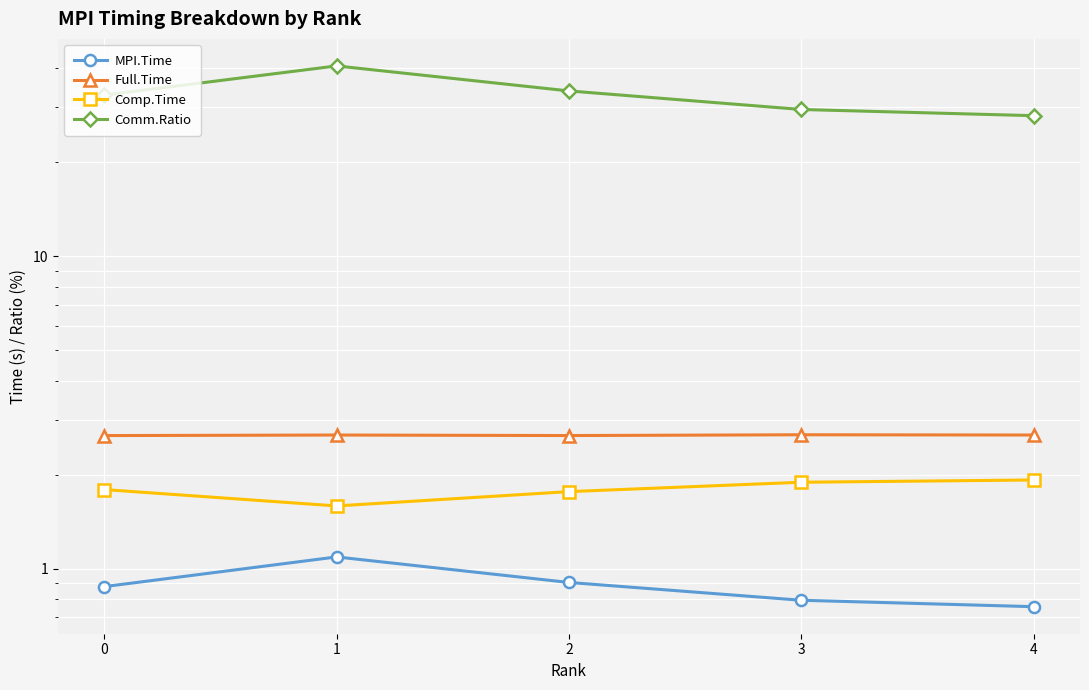

How many lines are shown in the chart?

4